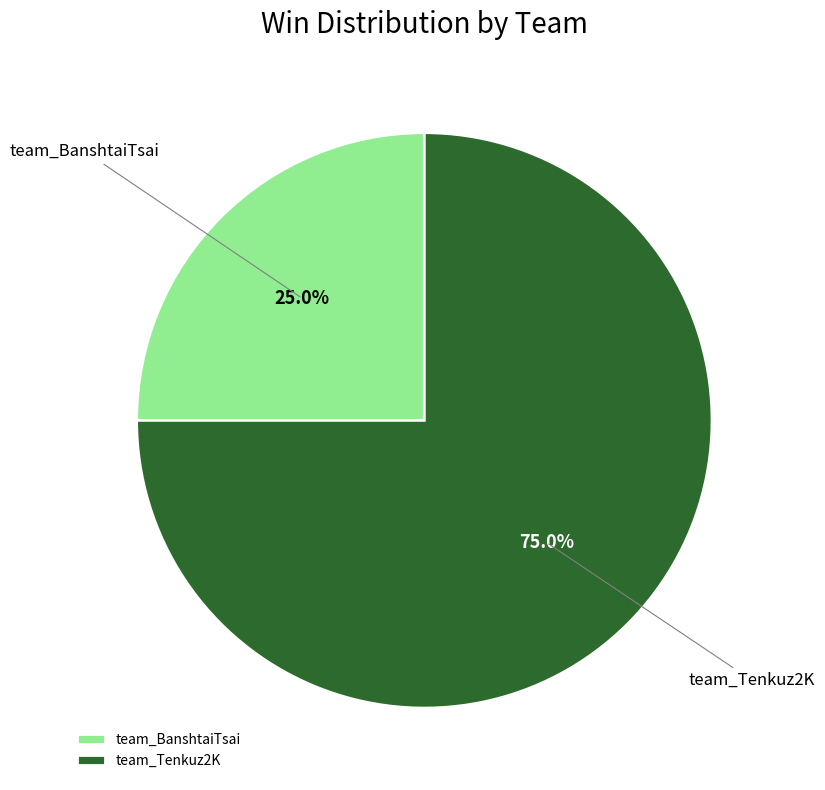

Is there a majority slice in this chart?

Yes